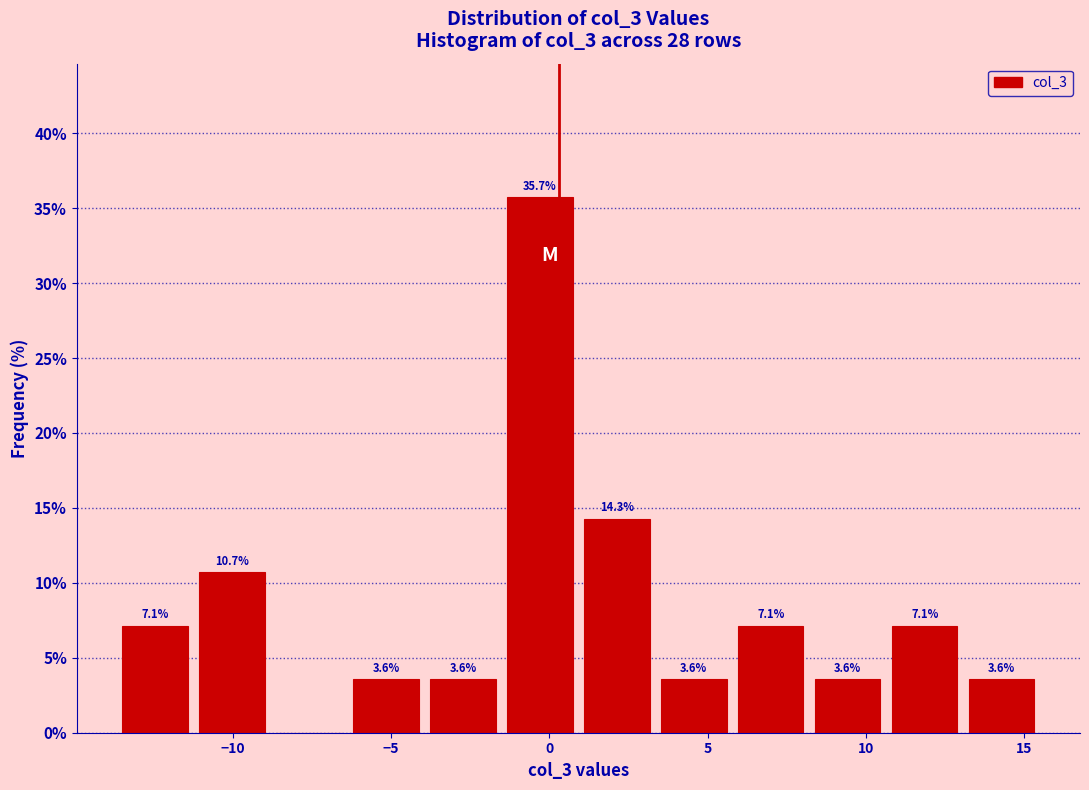

Over which range of the x-axis is the bar tallest?

-1.5 to 1.0